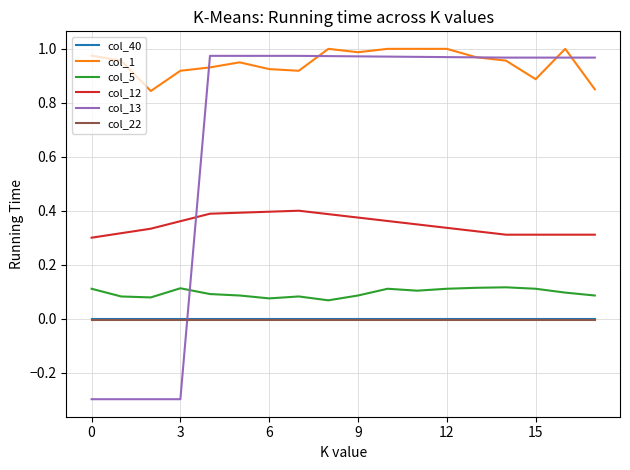

Which series has the largest range (max minus min)?

col_13